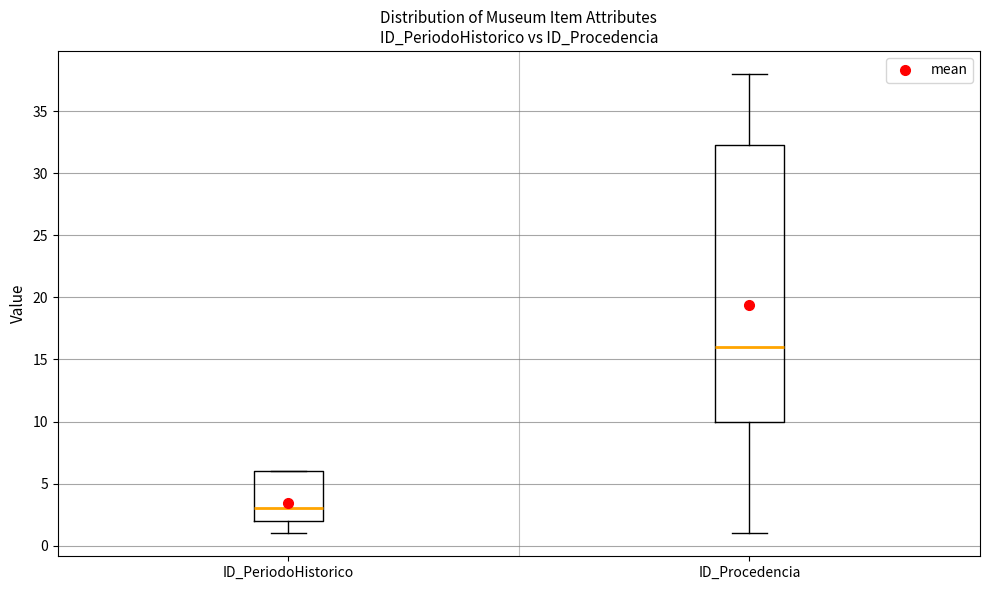

Reading left to right, transcribe this box plot: for each box, give where its median line is, the range the box spans, and where its two whiskers end, as read against the y-axis. The values are not printed on the chart, so give them approximately, as read against the axis.

ID_PeriodoHistorico: median 3.0, box 2.0 to 6.0, whiskers 1.0 to 6.0
ID_Procedencia: median 16.0, box 10.0 to 32.5, whiskers 1.0 to 38.0